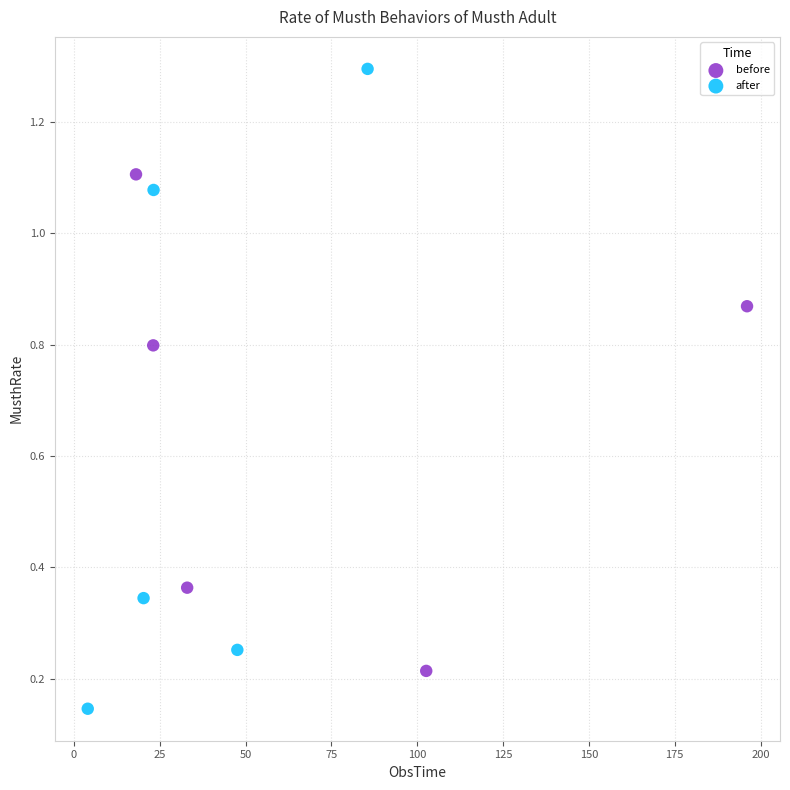

Which series reaches the maximum Y coordinate?

after